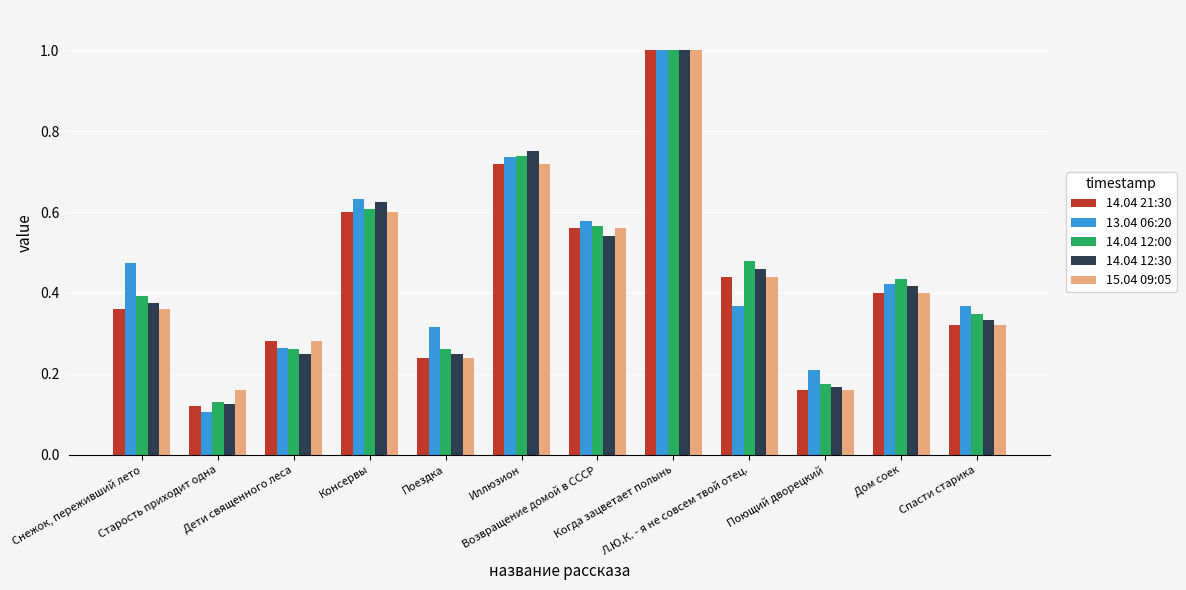

What is the value of the 13.04 06:20 bar at the 8th from the left?

1.0